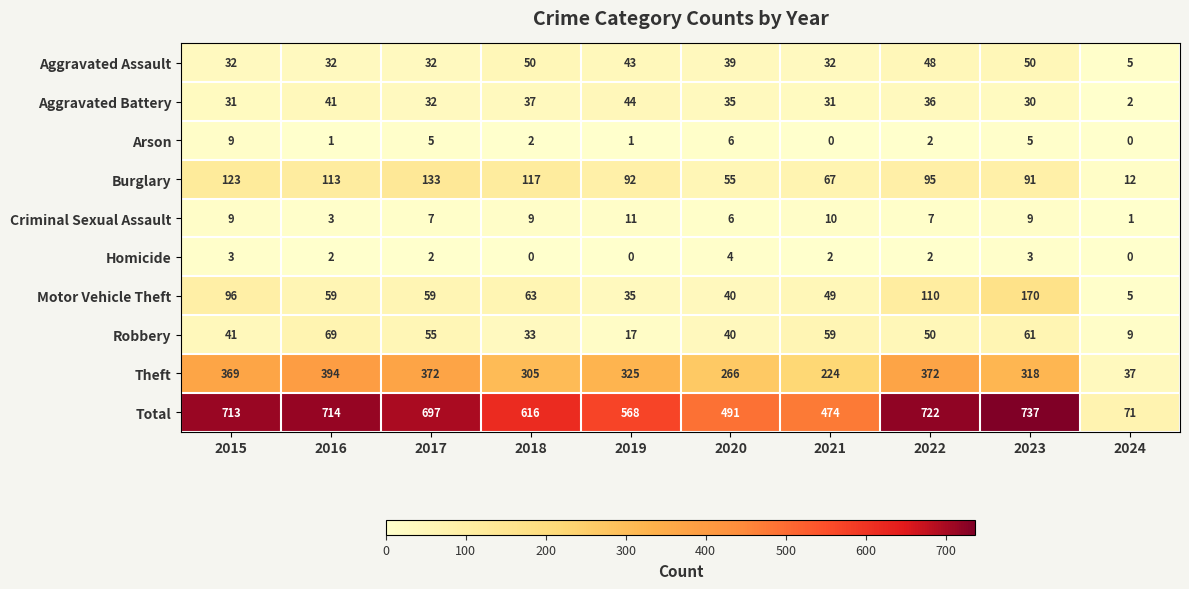

Rank the series by their maximum value, from lowest to highest.

Homicide, Arson, Criminal Sexual Assault, Aggravated Battery, Aggravated Assault, Robbery, Burglary, Motor Vehicle Theft, Theft, Total